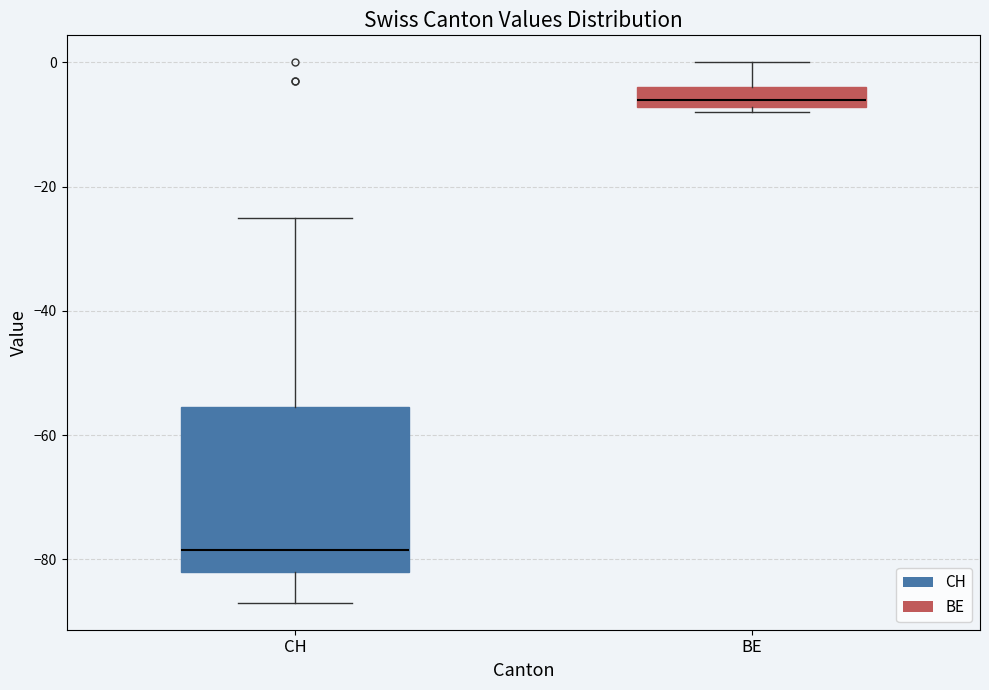

Reading left to right, read every box against the y-axis: the position of its median line, the range the box covers, and the ends of its whiskers. The values are not printed on the chart, so give them approximately, as read against the axis.

CH: median -78, box -82 to -56, whiskers -86 to -24
BE: median -6, box -8 to -4, whiskers -8 (just below the box's lower edge) to 0